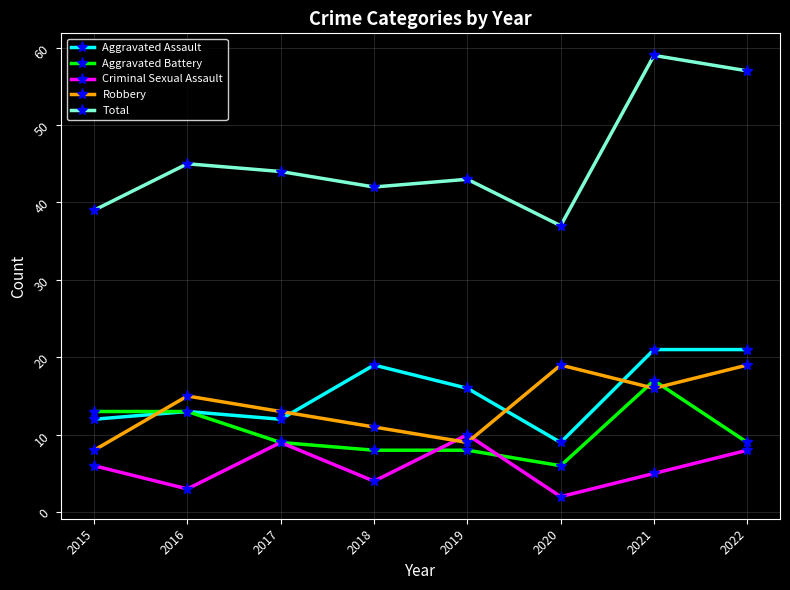

List the series in order of their peak value, lowest first.

Criminal Sexual Assault, Aggravated Battery, Robbery, Aggravated Assault, Total